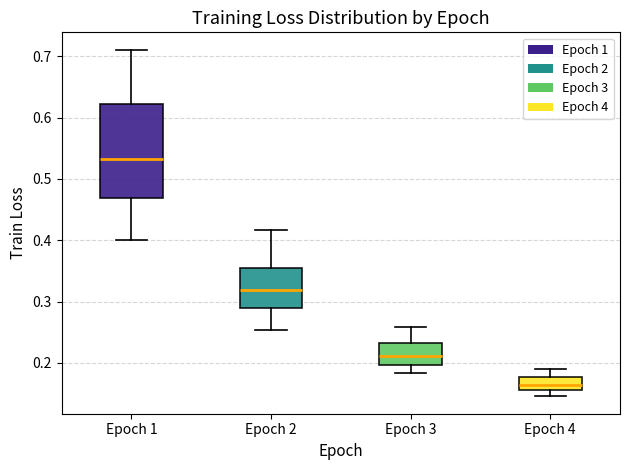

Reading left to right, read every box against the y-axis: the position of its median line, the range the box covers, and the ends of its whiskers. The values are not printed on the chart, so give them approximately, as read against the axis.

Epoch 1: median 0.53, box 0.47 to 0.62, whiskers 0.40 to 0.71
Epoch 2: median 0.32, box 0.29 to 0.35, whiskers 0.25 to 0.42
Epoch 3: median 0.21, box 0.20 to 0.23, whiskers 0.18 to 0.26
Epoch 4: median 0.16 (inside the box), box 0.16 to 0.18, whiskers 0.15 to 0.19